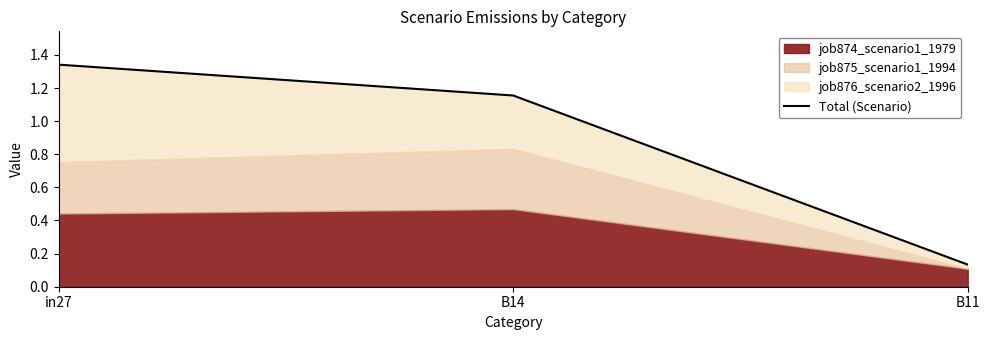

Approximately how many times larger is the value at B11 compared to in27?

0.1